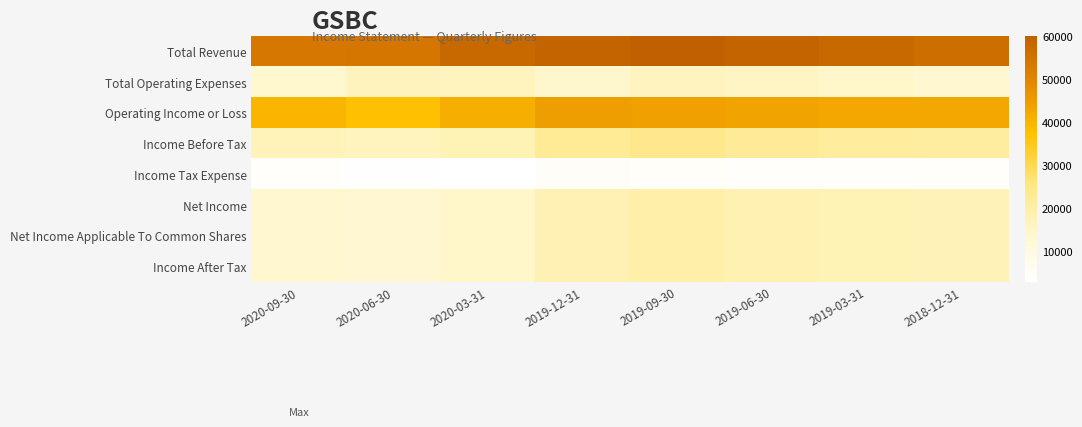

At which category is the sum across all series the highest?

2019-09-30